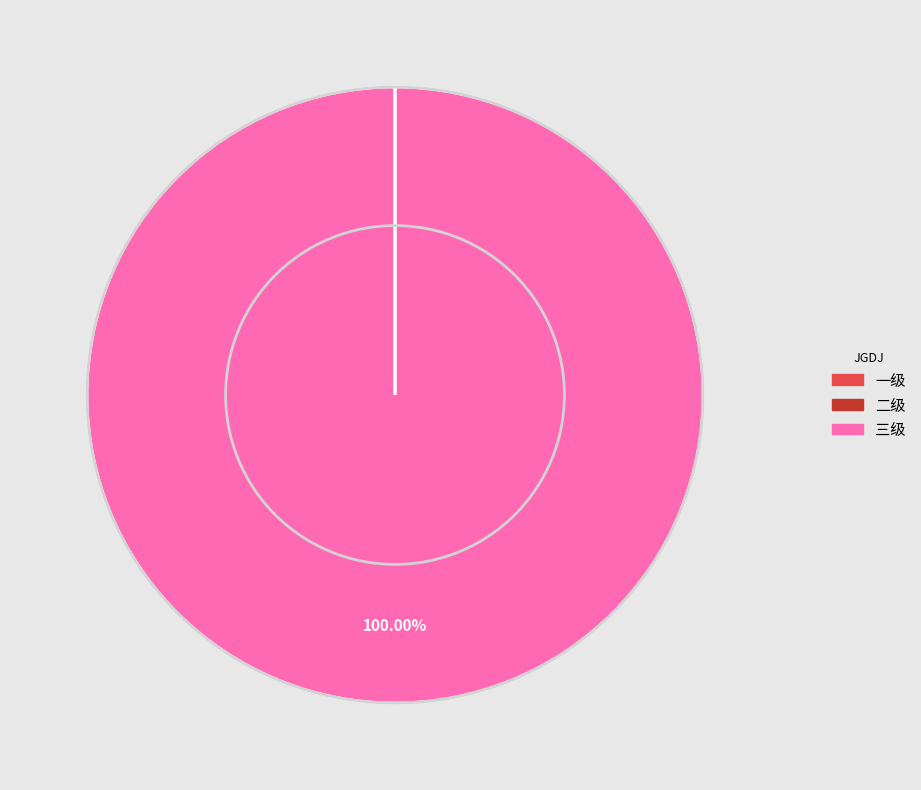

Which category has the biggest portion of the pie?

三级